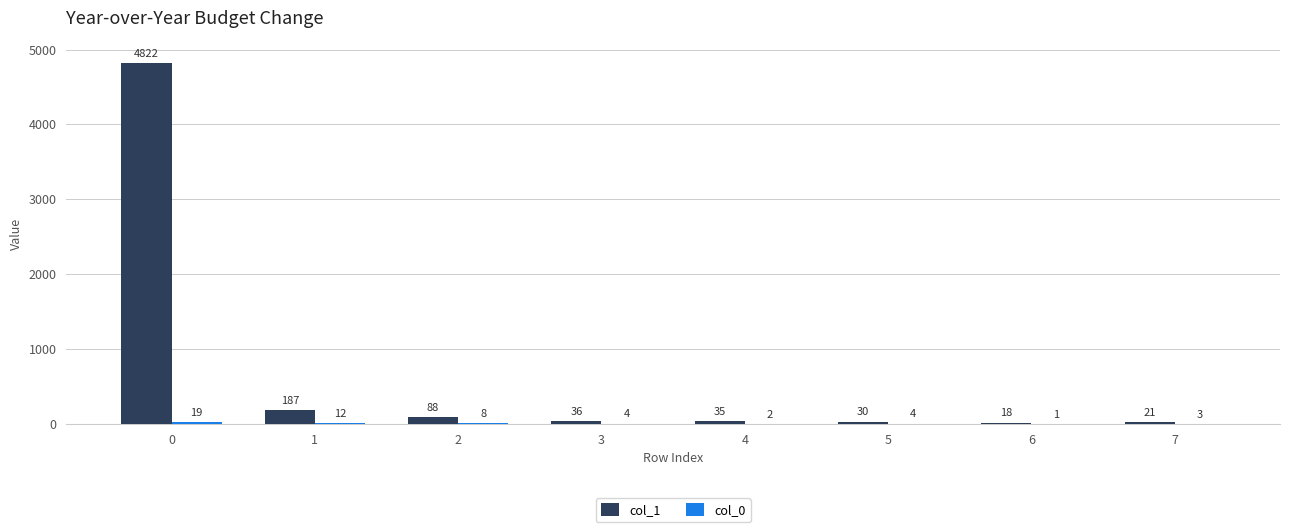

What is the sum of the col_1 values at 6 and 1?

205